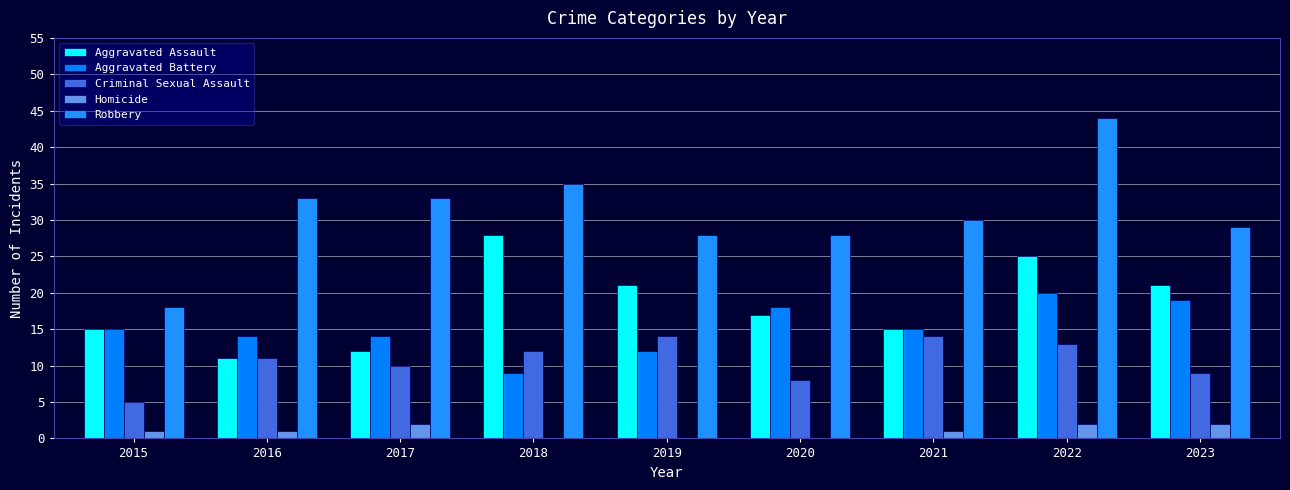

What is the value of the Criminal Sexual Assault bar at the 8th from the left?

13